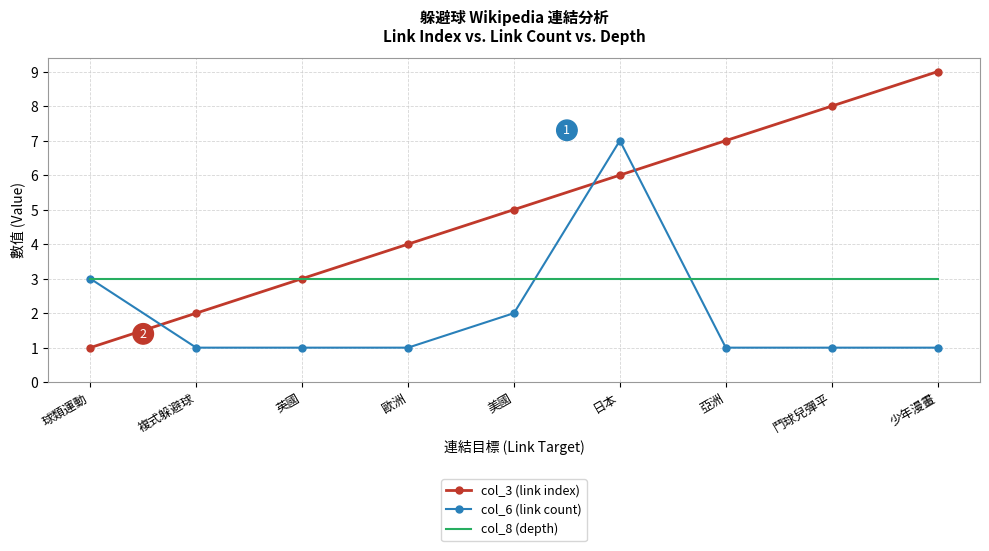

Reading left to right, what are all the values shown in this chart?

col_3 (link index): 1	2	3	4	5	6	7	8	9
col_6 (link count): 3	1	1	1	2	7	1	1	1
col_8 (depth): 3	3	3	3	3	3	3	3	3